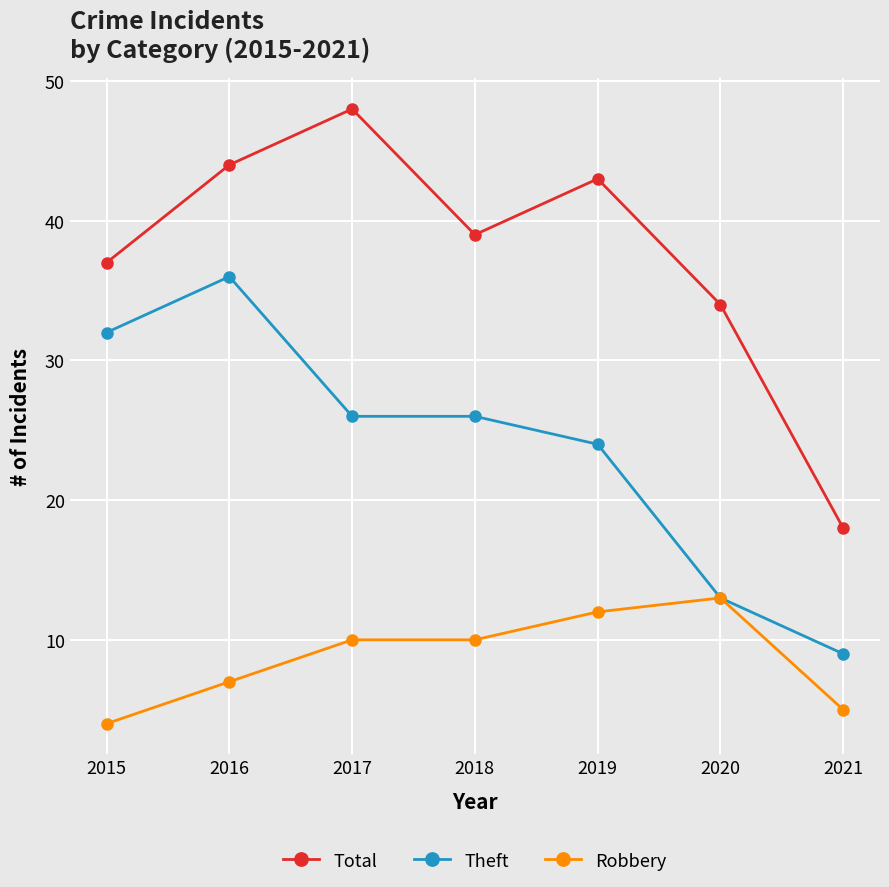

At 2016, list the series in order from largest to smallest.

Total, Theft, Robbery